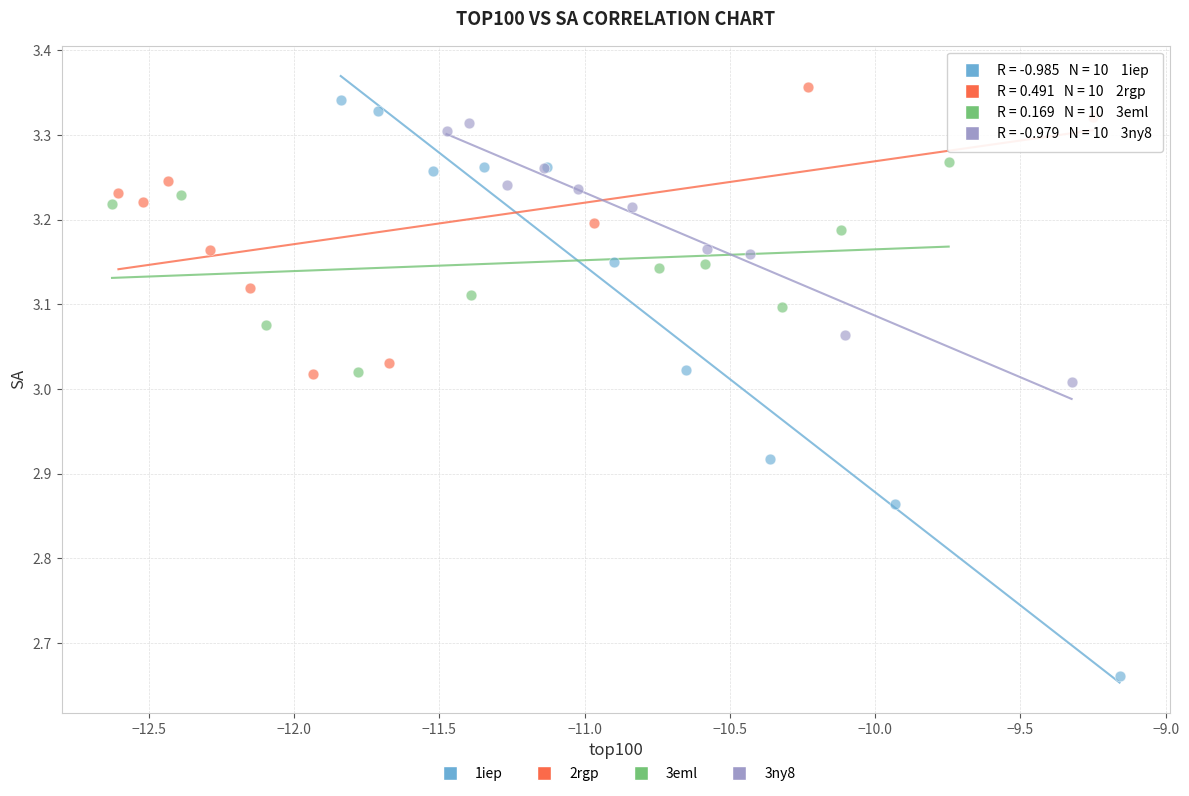

Which series has the widest spread of Y values?

1iep